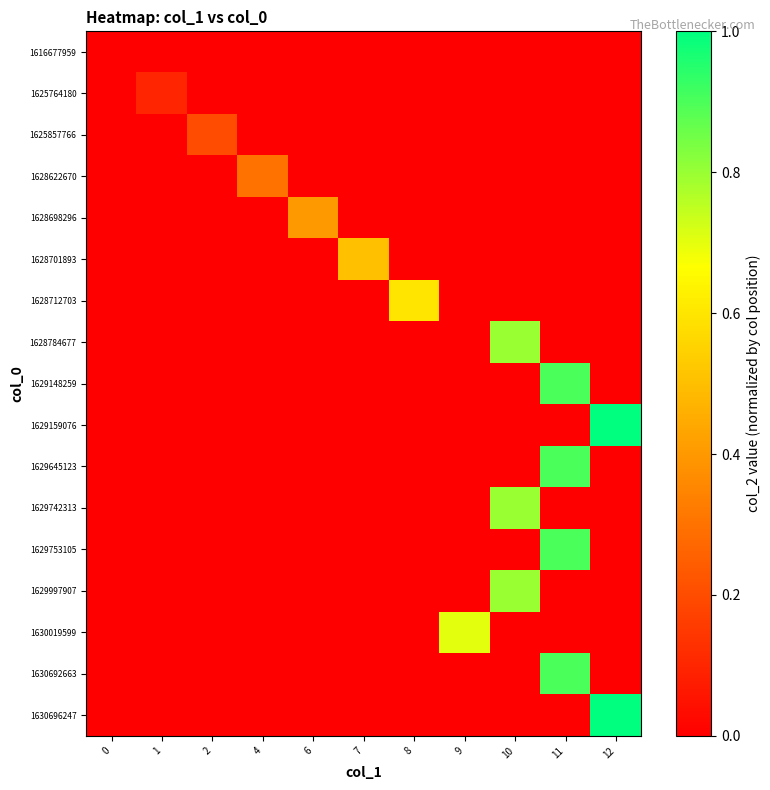

Reading left to right, what are all the values shown in this chart?

row_0: 0.0	0.0	0.0	0.0	0.0	0.0	0.0	0.0	0.0	0.0	0.0
row_1: 0.0	0.1	0.0	0.0	0.0	0.0	0.0	0.0	0.0	0.0	0.0
row_2: 0.0	0.0	0.2	0.0	0.0	0.0	0.0	0.0	0.0	0.0	0.0
row_3: 0.0	0.0	0.0	0.3	0.0	0.0	0.0	0.0	0.0	0.0	0.0
row_4: 0.0	0.0	0.0	0.0	0.4	0.0	0.0	0.0	0.0	0.0	0.0
row_5: 0.0	0.0	0.0	0.0	0.0	0.5	0.0	0.0	0.0	0.0	0.0
row_6: 0.0	0.0	0.0	0.0	0.0	0.0	0.6	0.0	0.0	0.0	0.0
row_7: 0.0	0.0	0.0	0.0	0.0	0.0	0.0	0.0	0.8	0.0	0.0
row_8: 0.0	0.0	0.0	0.0	0.0	0.0	0.0	0.0	0.0	0.9	0.0
row_9: 0.0	0.0	0.0	0.0	0.0	0.0	0.0	0.0	0.0	0.0	1.0
row_10: 0.0	0.0	0.0	0.0	0.0	0.0	0.0	0.0	0.0	0.9	0.0
row_11: 0.0	0.0	0.0	0.0	0.0	0.0	0.0	0.0	0.8	0.0	0.0
row_12: 0.0	0.0	0.0	0.0	0.0	0.0	0.0	0.0	0.0	0.9	0.0
row_13: 0.0	0.0	0.0	0.0	0.0	0.0	0.0	0.0	0.8	0.0	0.0
row_14: 0.0	0.0	0.0	0.0	0.0	0.0	0.0	0.7	0.0	0.0	0.0
row_15: 0.0	0.0	0.0	0.0	0.0	0.0	0.0	0.0	0.0	0.9	0.0
row_16: 0.0	0.0	0.0	0.0	0.0	0.0	0.0	0.0	0.0	0.0	1.0